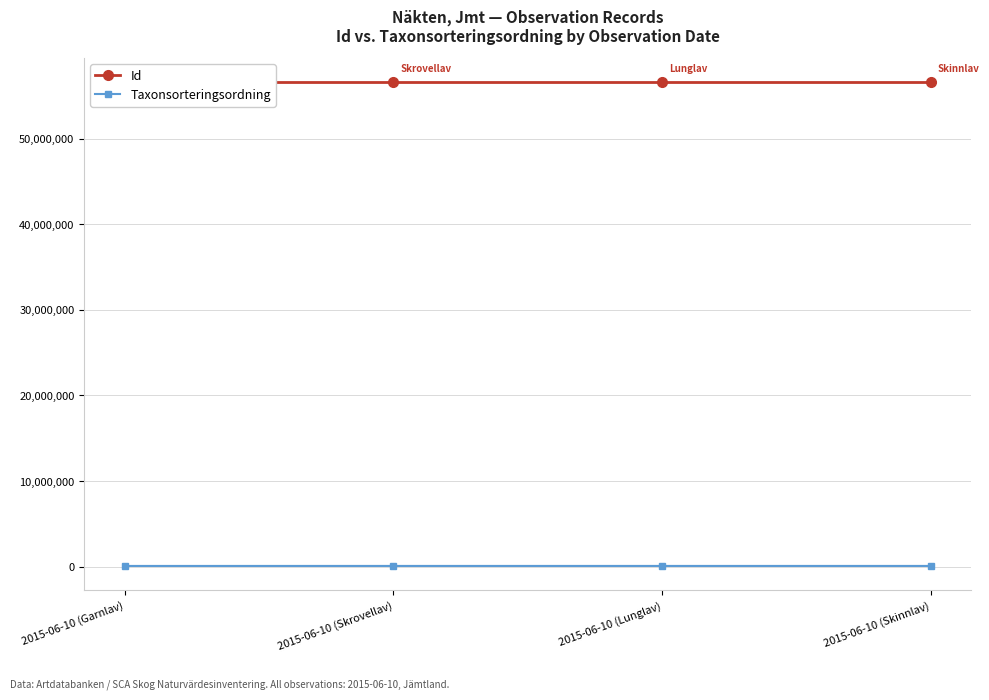

True or false: Taxonsorteringsordning has more than 0 interior local peaks.

True